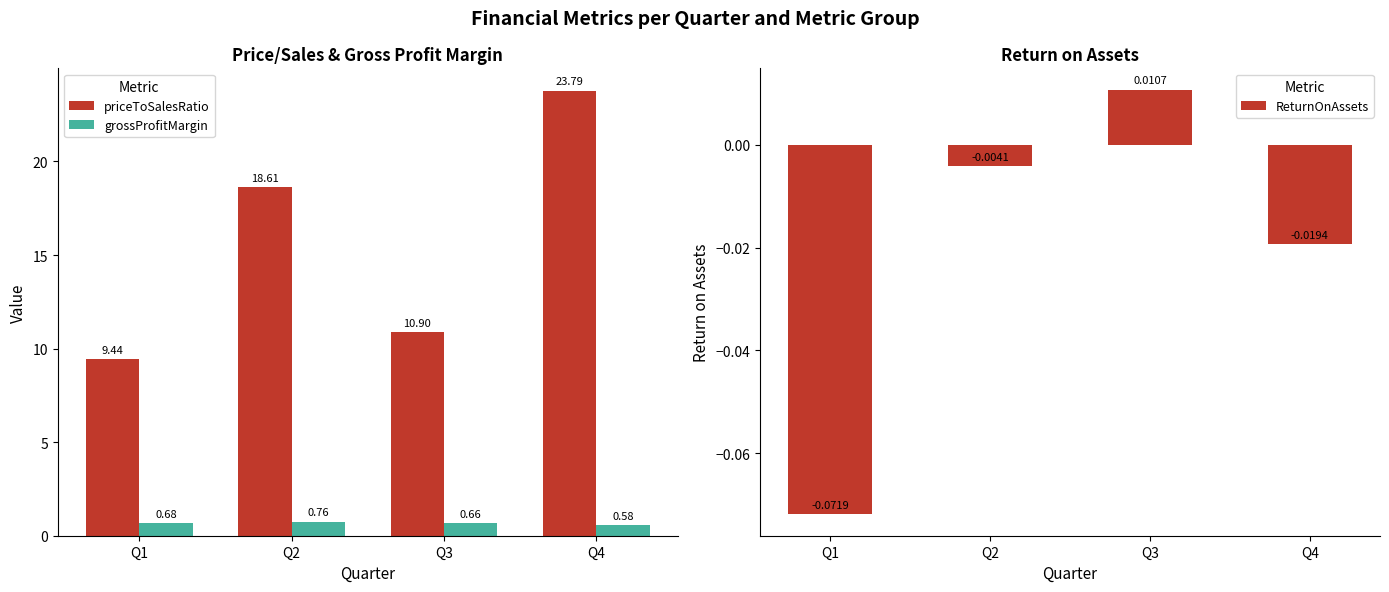

The priceToSalesRatio series shows 23.8 at Q4. True or false?

True